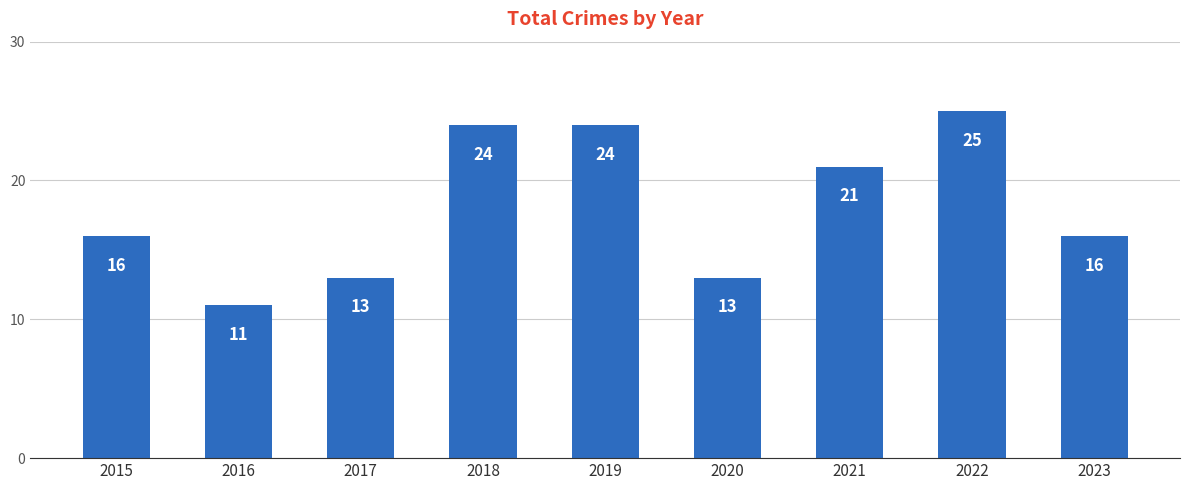

The chart shows a value of 11 at 2016. True or false?

True